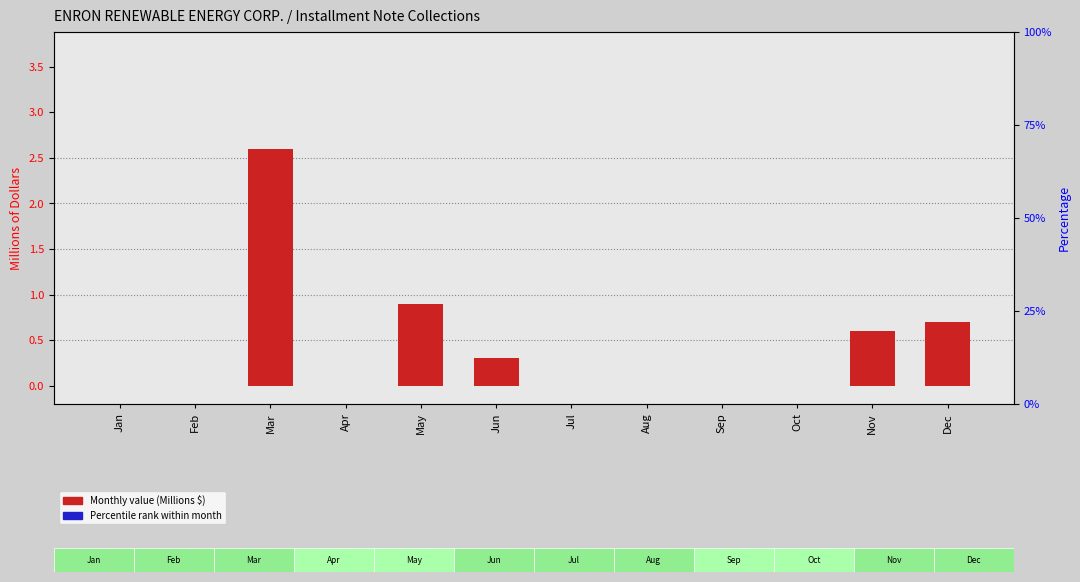

What is the average value of the Installment Note Collections series?

0.4